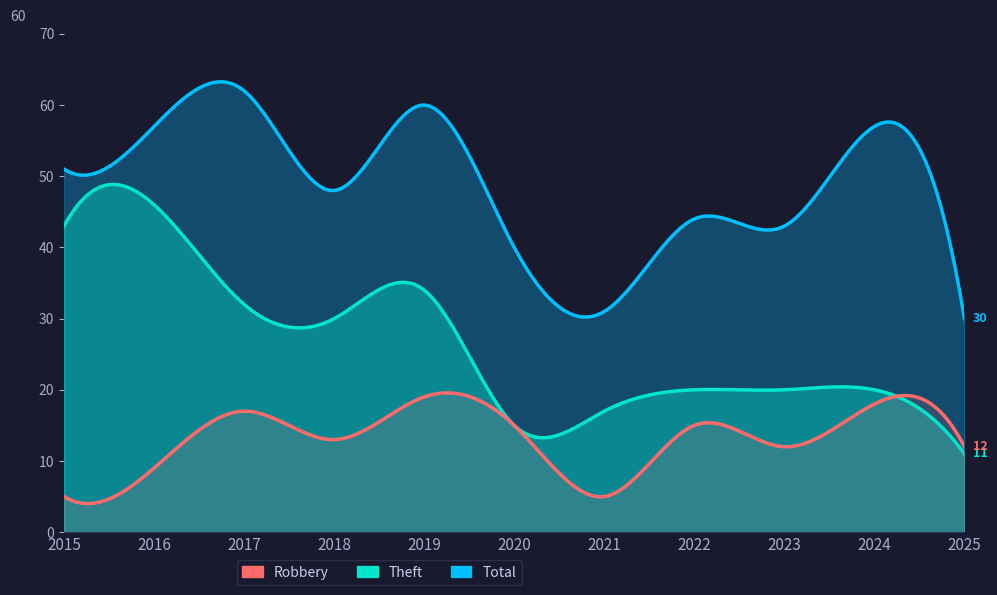

How many interior local valleys does the Total series have?

3